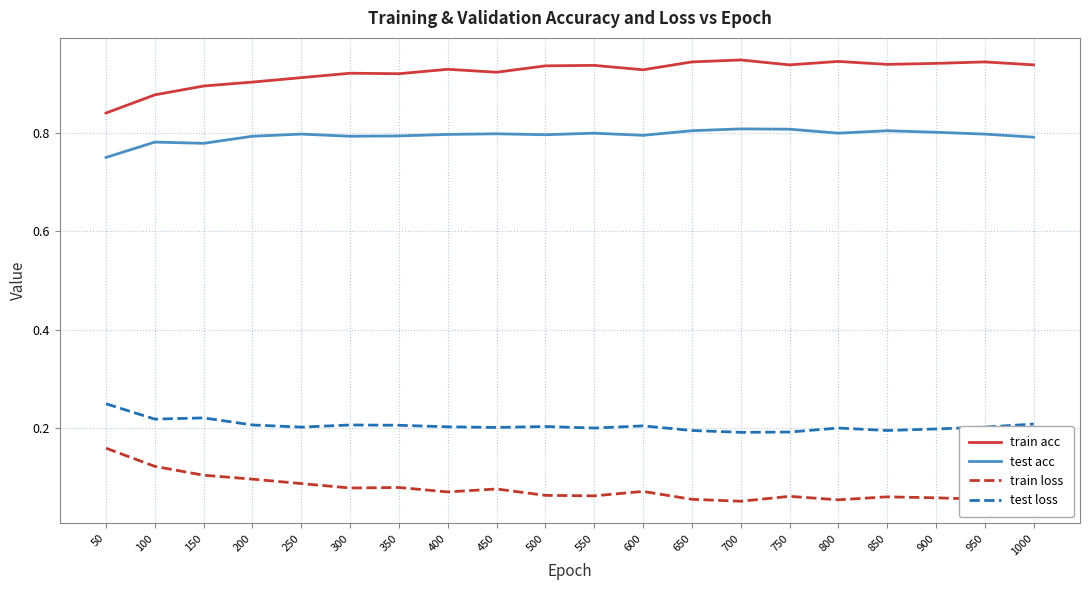

List the series in order of their overall mean, lowest first.

train loss, test loss, test acc, train acc